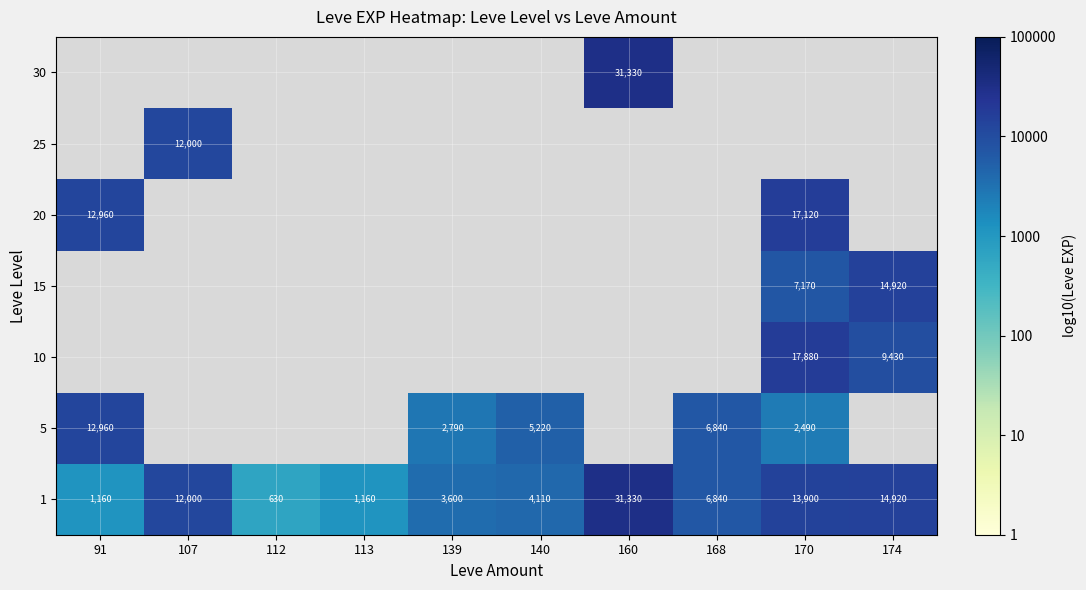

What is the difference between the 1 values at 160 and 170?

17430